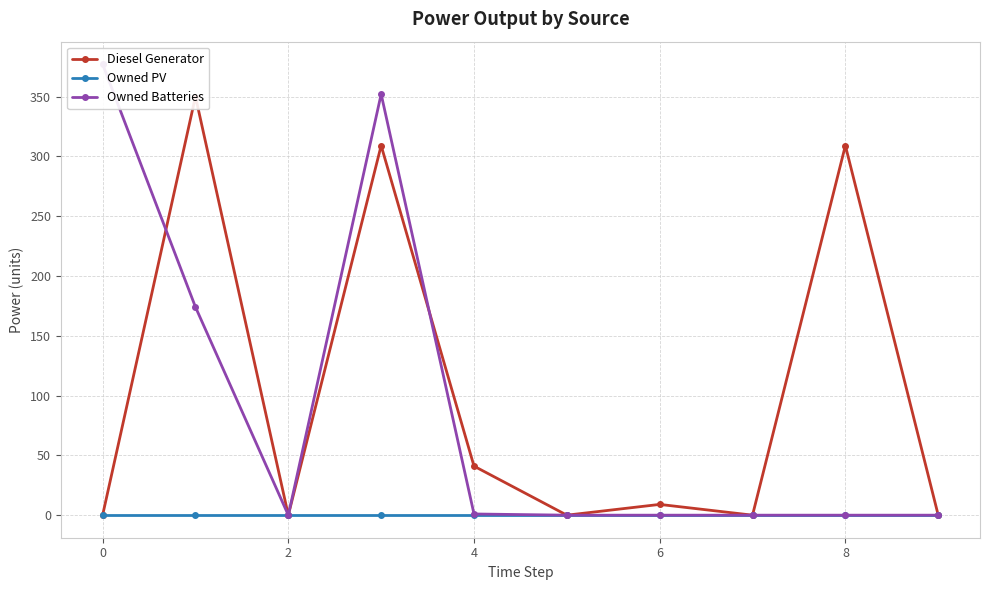

Which series ends up on top after the final intersection of Diesel Generator and Owned Batteries?

Diesel Generator